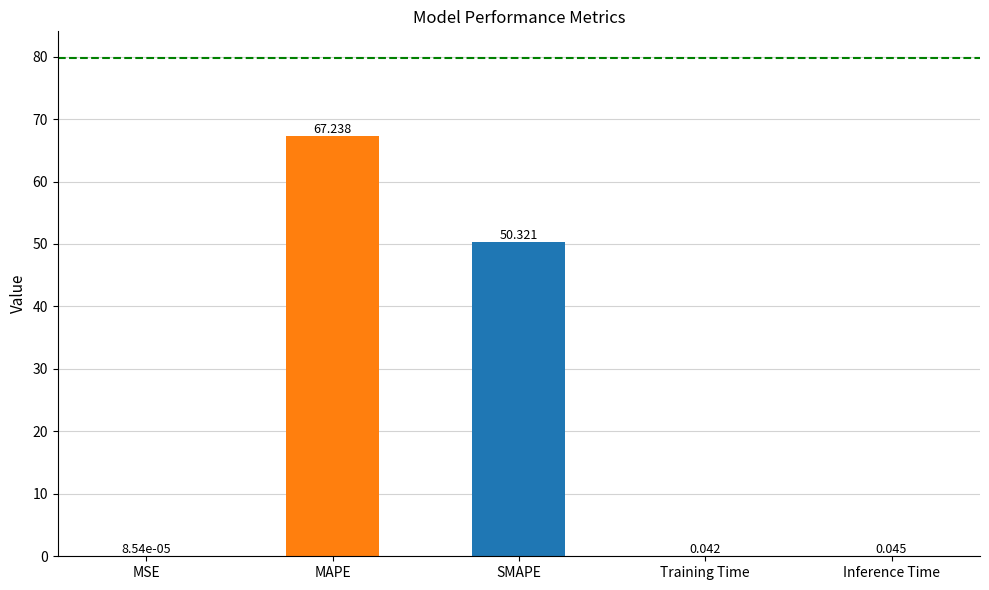

At which label is the value closest to 33?

SMAPE